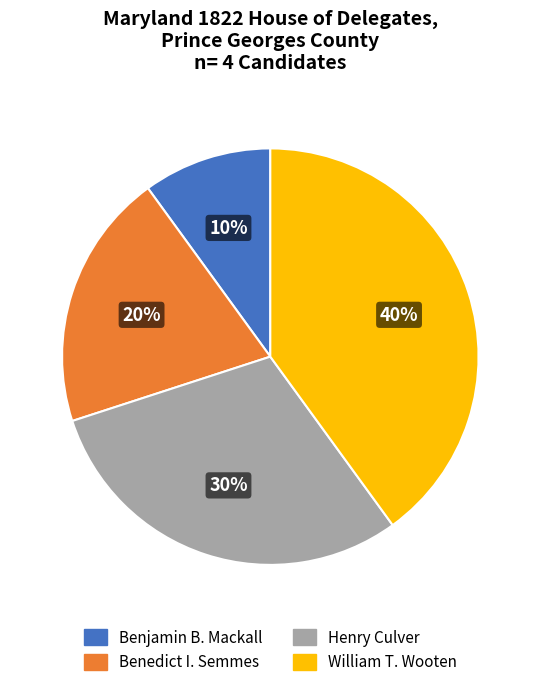

Is Benjamin B. Mackall the majority of the pie?

No